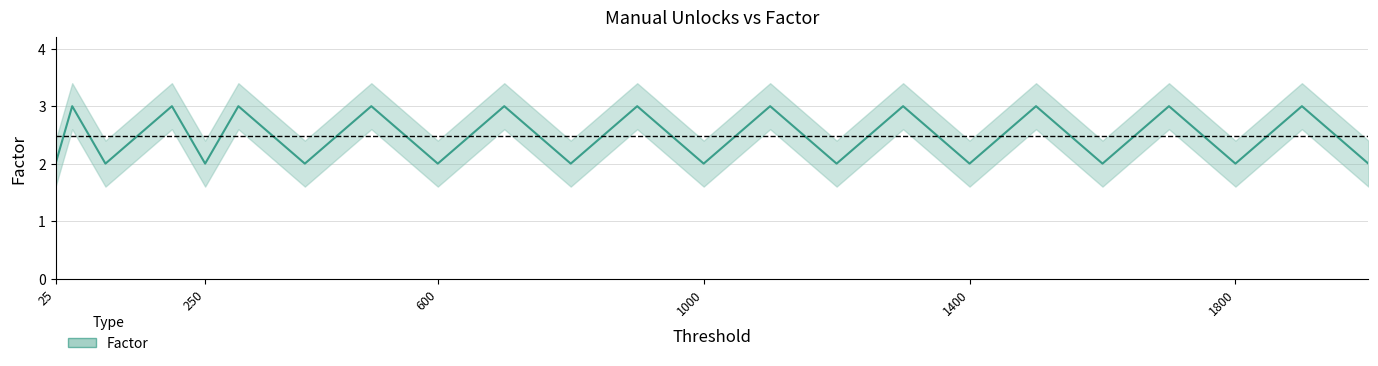

What is the difference between the maximum and minimum values?

1